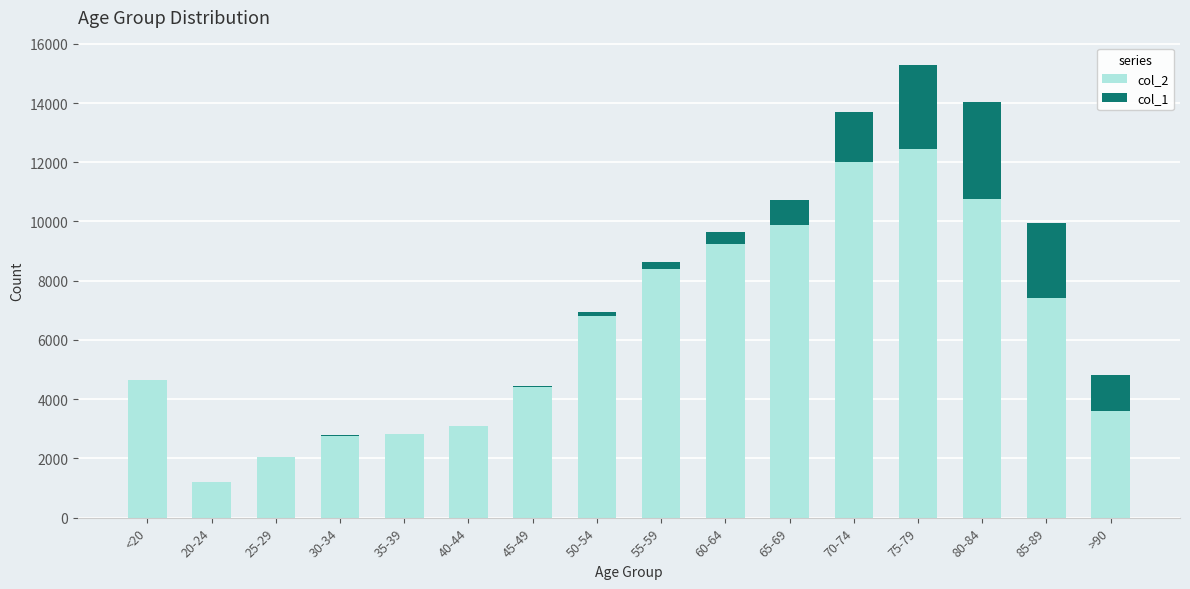

Does the chart contain stacked bars?

Yes